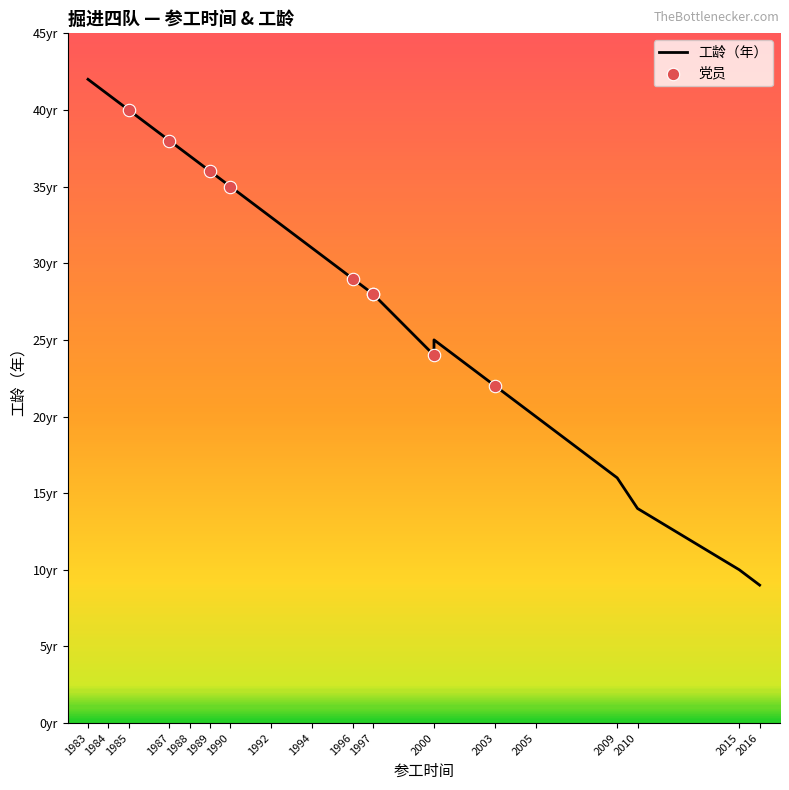

Which series has the largest total across all categories?

工龄（年）